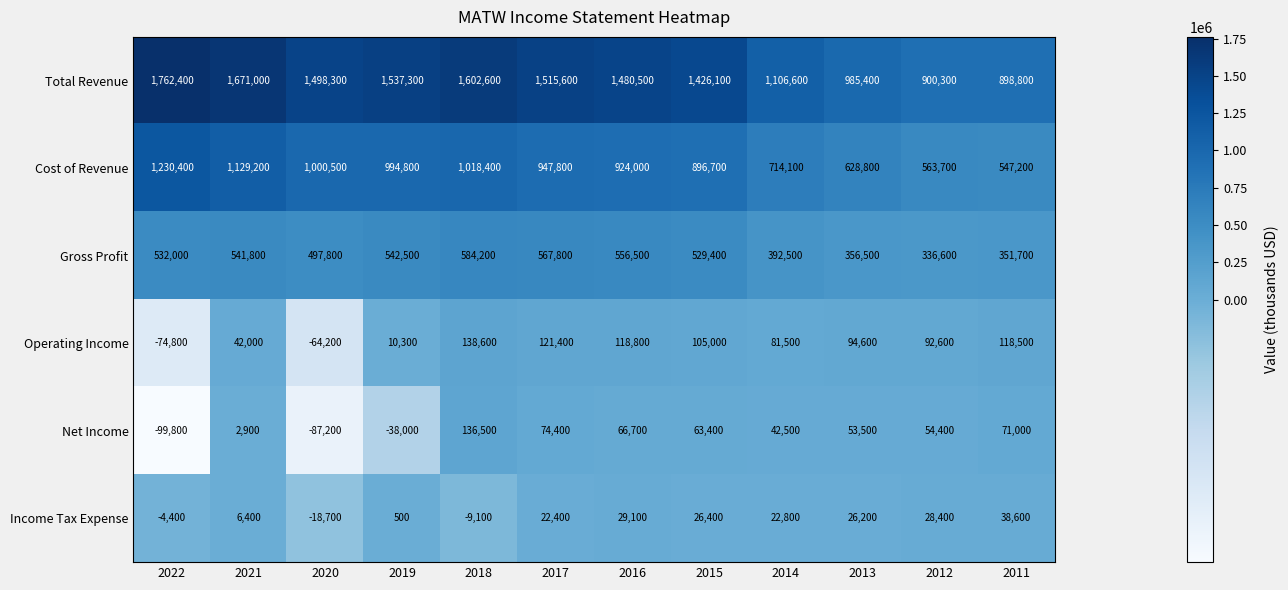

What is the difference between the maximum and second lowest values in the Gross Profit series?

232500